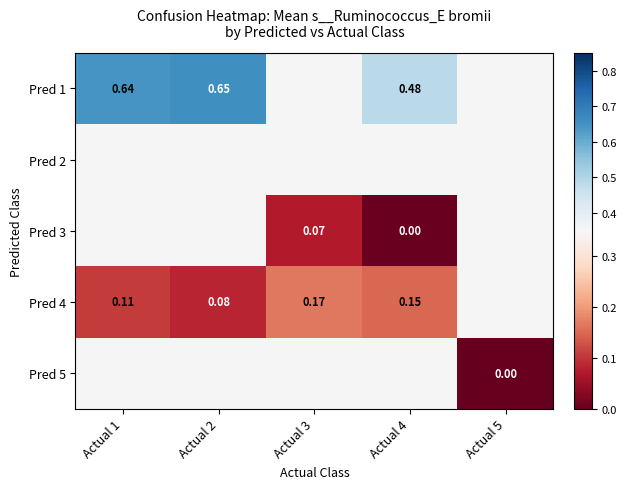

Which category has the lowest value across all series?

Actual 5